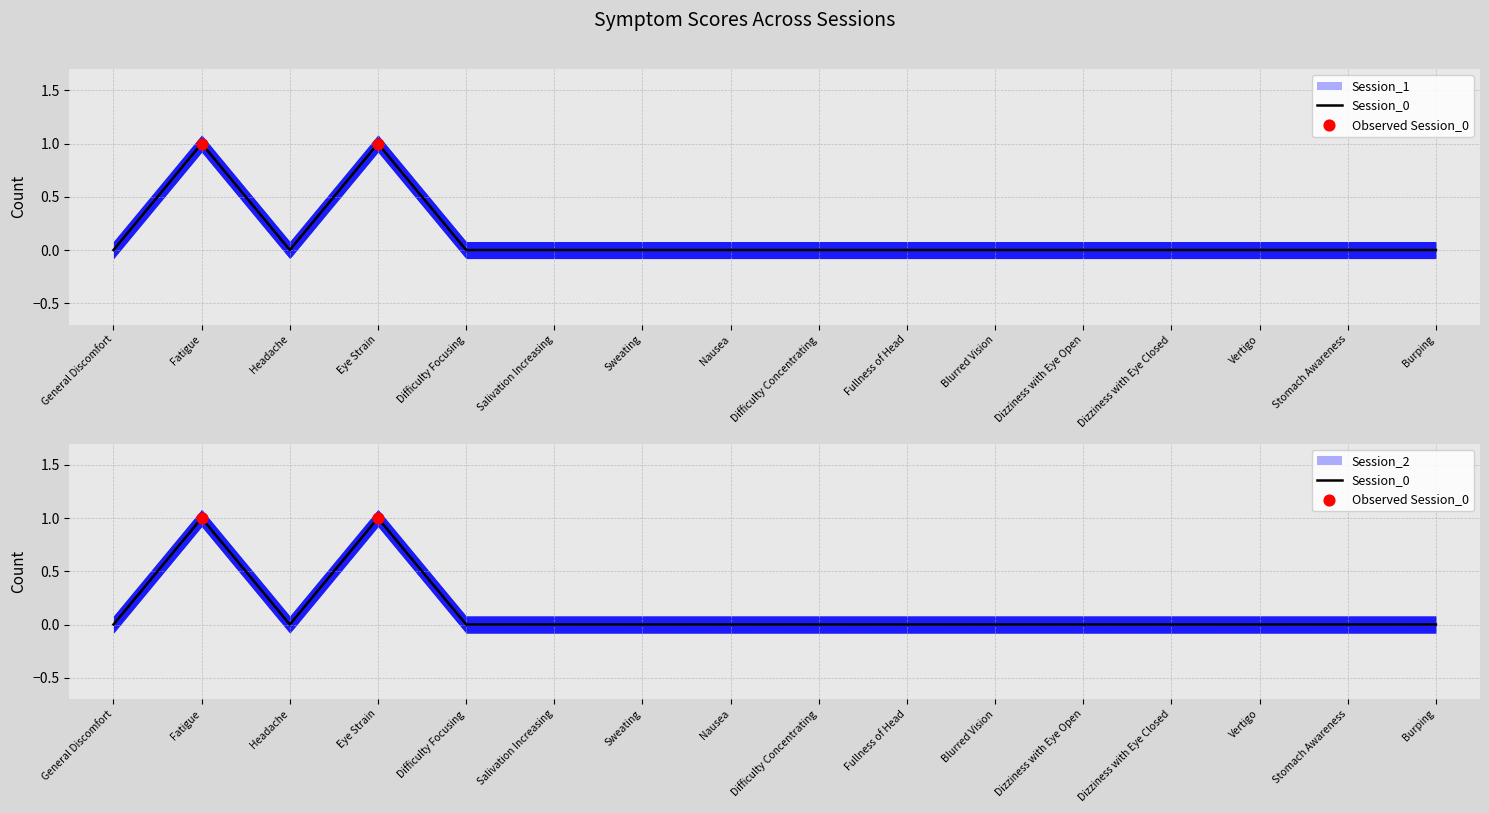

At how many categories does at least one series exceed 0?

2